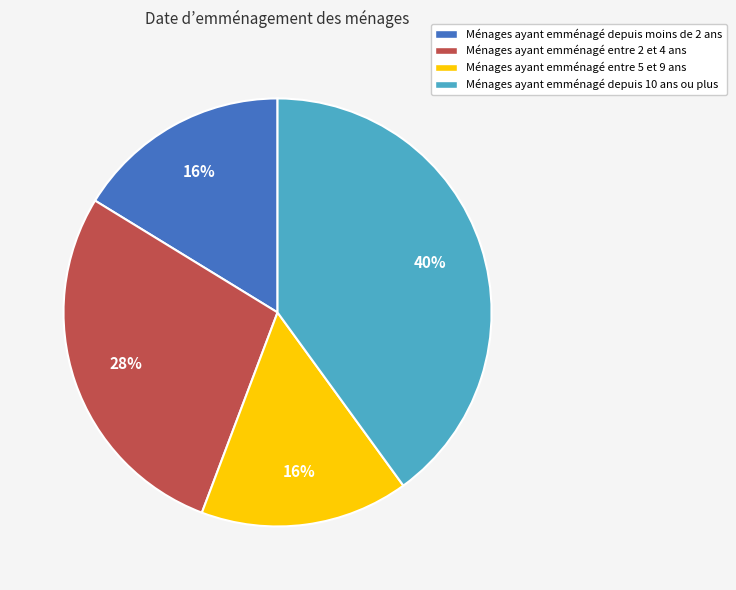

Is there a majority slice in this chart?

No